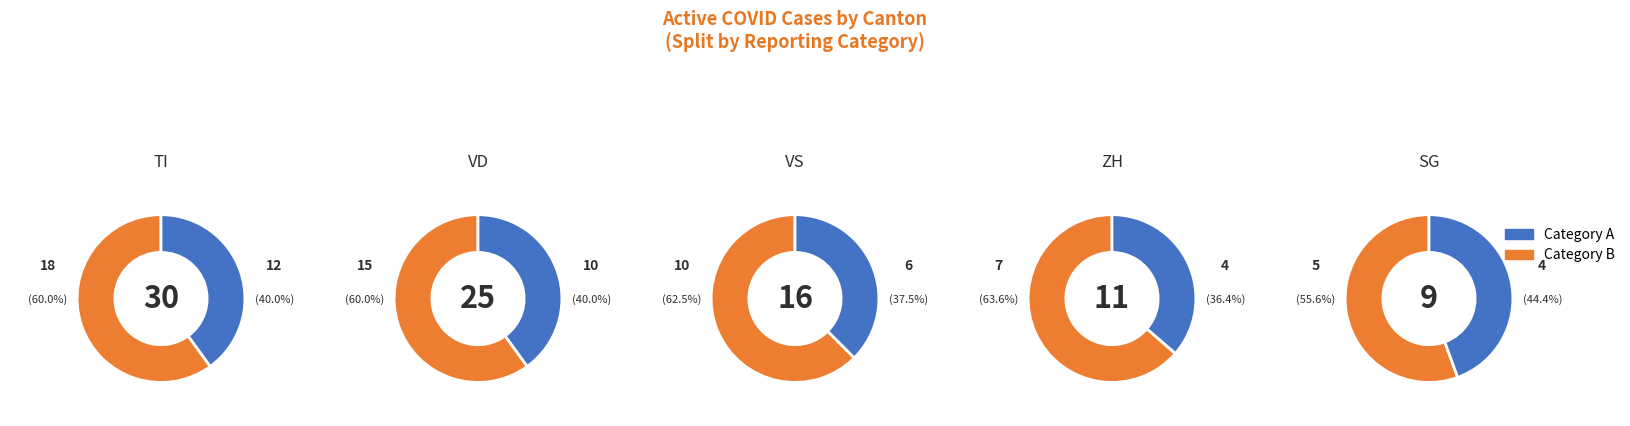

To the nearest percent, what is the combined percentage of 6 and values?

9%